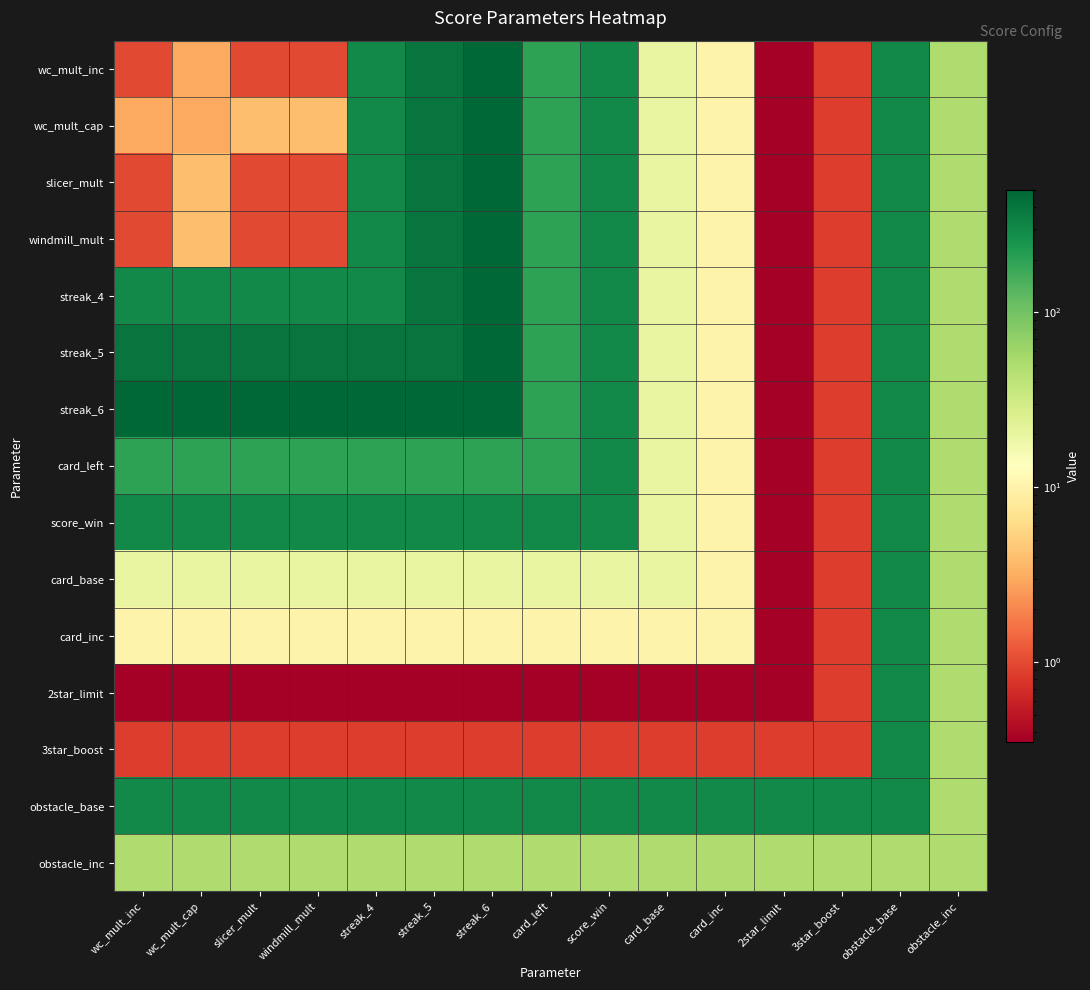

Reading left to right, what are all the values shown in this chart?

wc_mult_inc: wc_mult_inc=1.0	wc_mult_cap=3.0	slicer_mult=1.0	windmill_mult=1.0	streak_4=300.0	streak_5=400.0	streak_6=500.0	card_left=200.0	score_win=300.0	card_base=20.0	card_inc=10.0	2star_limit=0.3	3star_boost=0.8	obstacle_base=300.0	obstacle_inc=50.0
wc_mult_cap: wc_mult_inc=3.0	wc_mult_cap=3.0	slicer_mult=4.0	windmill_mult=4.0	streak_4=300.0	streak_5=400.0	streak_6=500.0	card_left=200.0	score_win=300.0	card_base=20.0	card_inc=10.0	2star_limit=0.3	3star_boost=0.8	obstacle_base=300.0	obstacle_inc=50.0
slicer_mult: wc_mult_inc=1.0	wc_mult_cap=4.0	slicer_mult=1.0	windmill_mult=1.0	streak_4=300.0	streak_5=400.0	streak_6=500.0	card_left=200.0	score_win=300.0	card_base=20.0	card_inc=10.0	2star_limit=0.3	3star_boost=0.8	obstacle_base=300.0	obstacle_inc=50.0
windmill_mult: wc_mult_inc=1.0	wc_mult_cap=4.0	slicer_mult=1.0	windmill_mult=1.0	streak_4=300.0	streak_5=400.0	streak_6=500.0	card_left=200.0	score_win=300.0	card_base=20.0	card_inc=10.0	2star_limit=0.3	3star_boost=0.8	obstacle_base=300.0	obstacle_inc=50.0
streak_4: wc_mult_inc=300.0	wc_mult_cap=300.0	slicer_mult=300.0	windmill_mult=300.0	streak_4=300.0	streak_5=400.0	streak_6=500.0	card_left=200.0	score_win=300.0	card_base=20.0	card_inc=10.0	2star_limit=0.3	3star_boost=0.8	obstacle_base=300.0	obstacle_inc=50.0
streak_5: wc_mult_inc=400.0	wc_mult_cap=400.0	slicer_mult=400.0	windmill_mult=400.0	streak_4=400.0	streak_5=400.0	streak_6=500.0	card_left=200.0	score_win=300.0	card_base=20.0	card_inc=10.0	2star_limit=0.3	3star_boost=0.8	obstacle_base=300.0	obstacle_inc=50.0
streak_6: wc_mult_inc=500.0	wc_mult_cap=500.0	slicer_mult=500.0	windmill_mult=500.0	streak_4=500.0	streak_5=500.0	streak_6=500.0	card_left=200.0	score_win=300.0	card_base=20.0	card_inc=10.0	2star_limit=0.3	3star_boost=0.8	obstacle_base=300.0	obstacle_inc=50.0
card_left: wc_mult_inc=200.0	wc_mult_cap=200.0	slicer_mult=200.0	windmill_mult=200.0	streak_4=200.0	streak_5=200.0	streak_6=200.0	card_left=200.0	score_win=300.0	card_base=20.0	card_inc=10.0	2star_limit=0.3	3star_boost=0.8	obstacle_base=300.0	obstacle_inc=50.0
score_win: wc_mult_inc=300.0	wc_mult_cap=300.0	slicer_mult=300.0	windmill_mult=300.0	streak_4=300.0	streak_5=300.0	streak_6=300.0	card_left=300.0	score_win=300.0	card_base=20.0	card_inc=10.0	2star_limit=0.3	3star_boost=0.8	obstacle_base=300.0	obstacle_inc=50.0
card_base: wc_mult_inc=20.0	wc_mult_cap=20.0	slicer_mult=20.0	windmill_mult=20.0	streak_4=20.0	streak_5=20.0	streak_6=20.0	card_left=20.0	score_win=20.0	card_base=20.0	card_inc=10.0	2star_limit=0.3	3star_boost=0.8	obstacle_base=300.0	obstacle_inc=50.0
card_inc: wc_mult_inc=10.0	wc_mult_cap=10.0	slicer_mult=10.0	windmill_mult=10.0	streak_4=10.0	streak_5=10.0	streak_6=10.0	card_left=10.0	score_win=10.0	card_base=10.0	card_inc=10.0	2star_limit=0.3	3star_boost=0.8	obstacle_base=300.0	obstacle_inc=50.0
2star_limit: wc_mult_inc=0.3	wc_mult_cap=0.3	slicer_mult=0.3	windmill_mult=0.3	streak_4=0.3	streak_5=0.3	streak_6=0.3	card_left=0.3	score_win=0.3	card_base=0.3	card_inc=0.3	2star_limit=0.3	3star_boost=0.8	obstacle_base=300.0	obstacle_inc=50.0
3star_boost: wc_mult_inc=0.8	wc_mult_cap=0.8	slicer_mult=0.8	windmill_mult=0.8	streak_4=0.8	streak_5=0.8	streak_6=0.8	card_left=0.8	score_win=0.8	card_base=0.8	card_inc=0.8	2star_limit=0.8	3star_boost=0.8	obstacle_base=300.0	obstacle_inc=50.0
obstacle_base: wc_mult_inc=300.0	wc_mult_cap=300.0	slicer_mult=300.0	windmill_mult=300.0	streak_4=300.0	streak_5=300.0	streak_6=300.0	card_left=300.0	score_win=300.0	card_base=300.0	card_inc=300.0	2star_limit=300.0	3star_boost=300.0	obstacle_base=300.0	obstacle_inc=50.0
obstacle_inc: wc_mult_inc=50.0	wc_mult_cap=50.0	slicer_mult=50.0	windmill_mult=50.0	streak_4=50.0	streak_5=50.0	streak_6=50.0	card_left=50.0	score_win=50.0	card_base=50.0	card_inc=50.0	2star_limit=50.0	3star_boost=50.0	obstacle_base=50.0	obstacle_inc=50.0